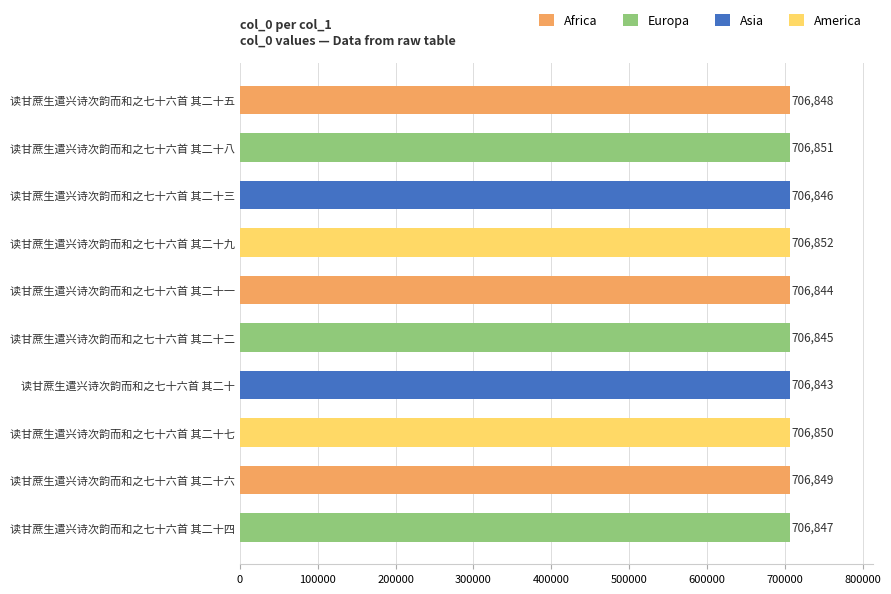

What is the difference between the maximum and minimum values?

9